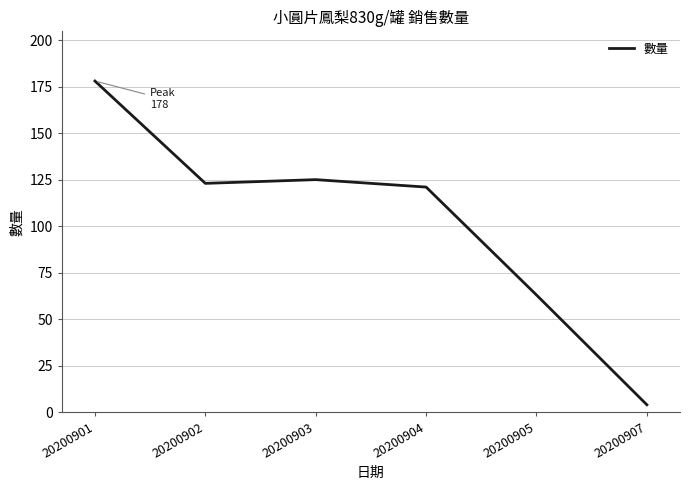

What is the difference between the second highest and second lowest values?

62